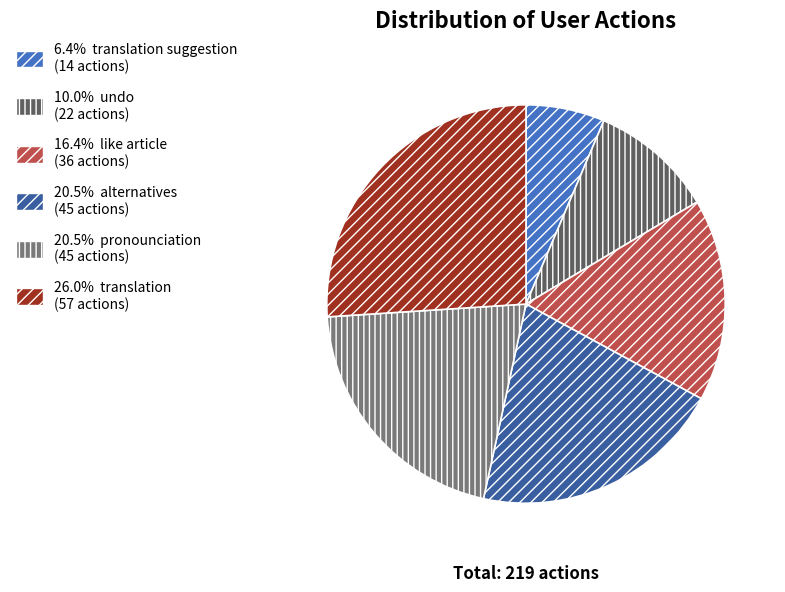

Approximately how many times larger is the value at 10.0% undo (22 actions) compared to 20.5% alternatives (45 actions)?

0.5